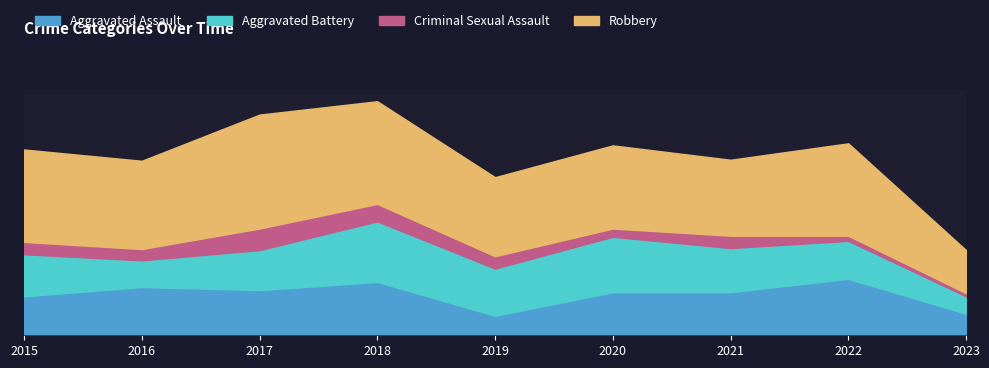

Is it true that Aggravated Assault equals 25 at 2018?

False